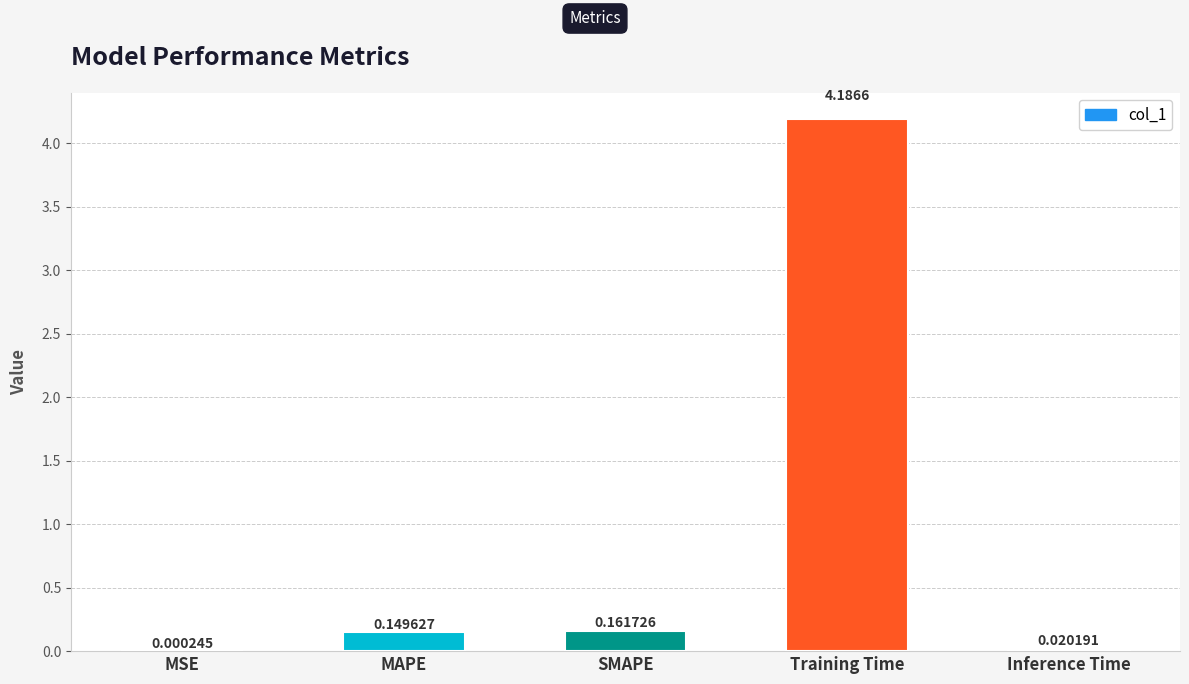

Where is the data nearest to the value 2?

SMAPE